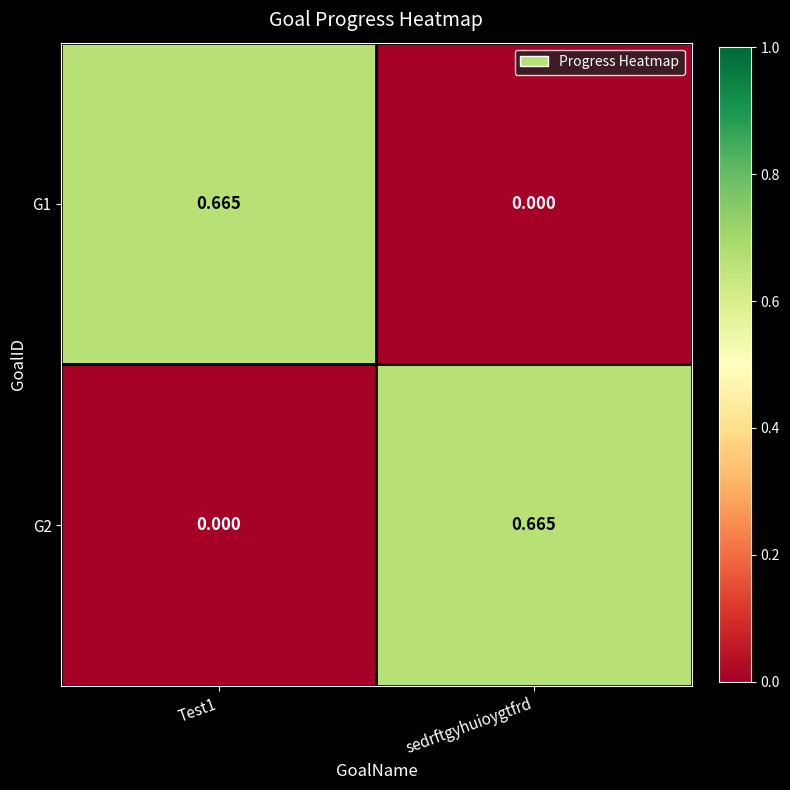

Is the value of G2 at sedrftgyhuioygtfrd greater than the value of G1 at sedrftgyhuioygtfrd?

Yes